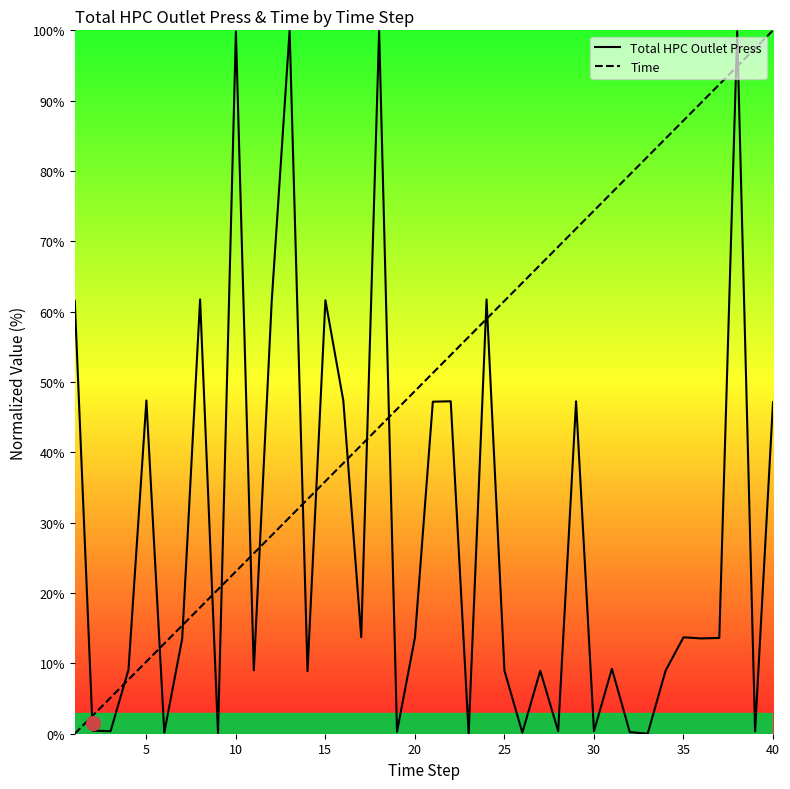

At how many categories does at least one series exceed 14?

36